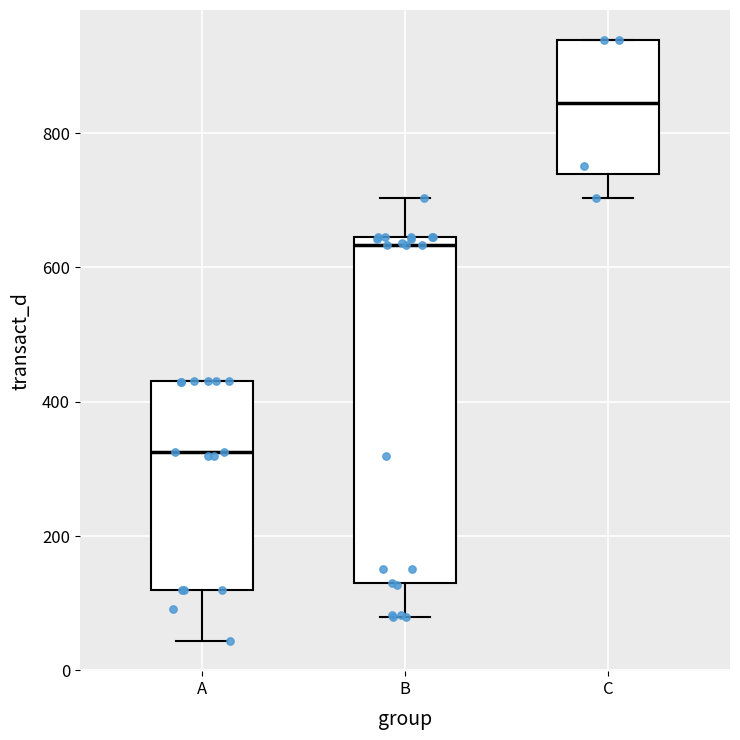

Reading left to right, transcribe this box plot: for each box, give where its median line is, the range the box spans, and where its two whiskers end, as read against the y-axis. The values are not printed on the chart, so give them approximately, as read against the axis.

A: median 320, box 120 to 440, whiskers 40 to 440
B: median 640 (just below the box's upper edge), box 140 to 640, whiskers 80 to 700
C: median 840, box 740 to 940, whiskers 700 to 940